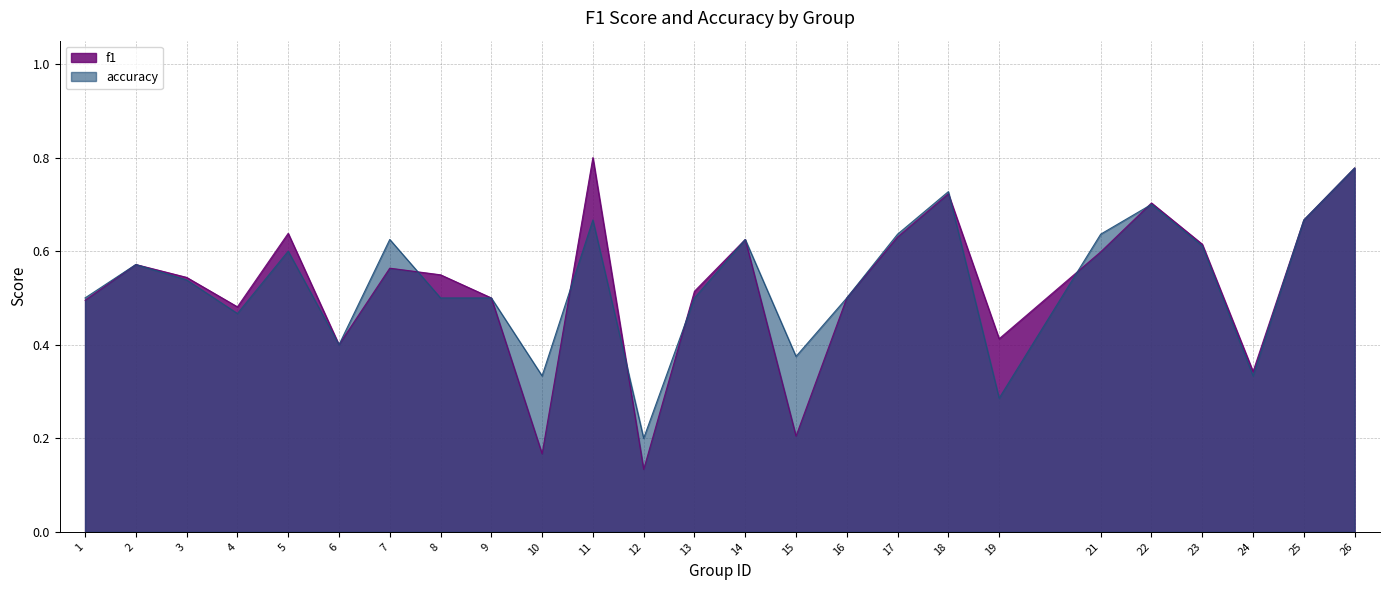

Read the f1 value at 22.

0.7